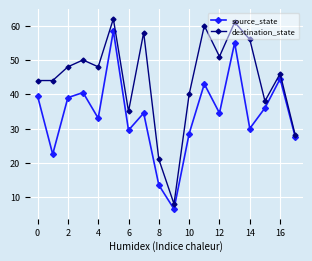

True or false: source_state and destination_state cross at least once.

False